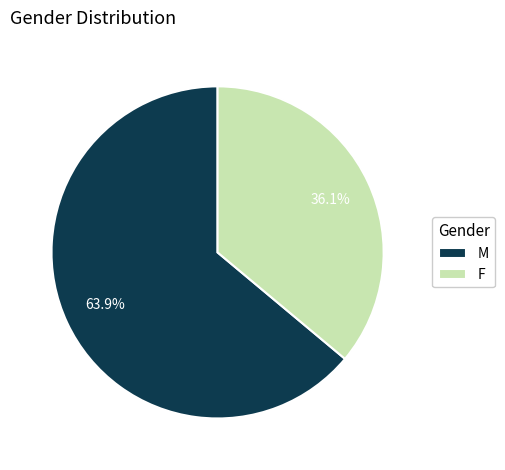

Does F represent more than half of the total?

No